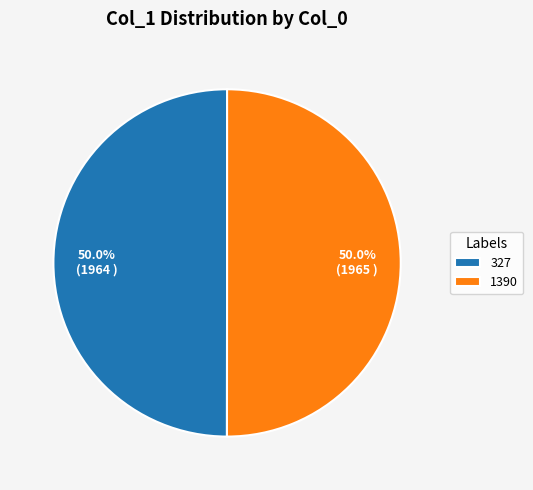

The 1390 slice represents 55% of the pie. True or false?

False